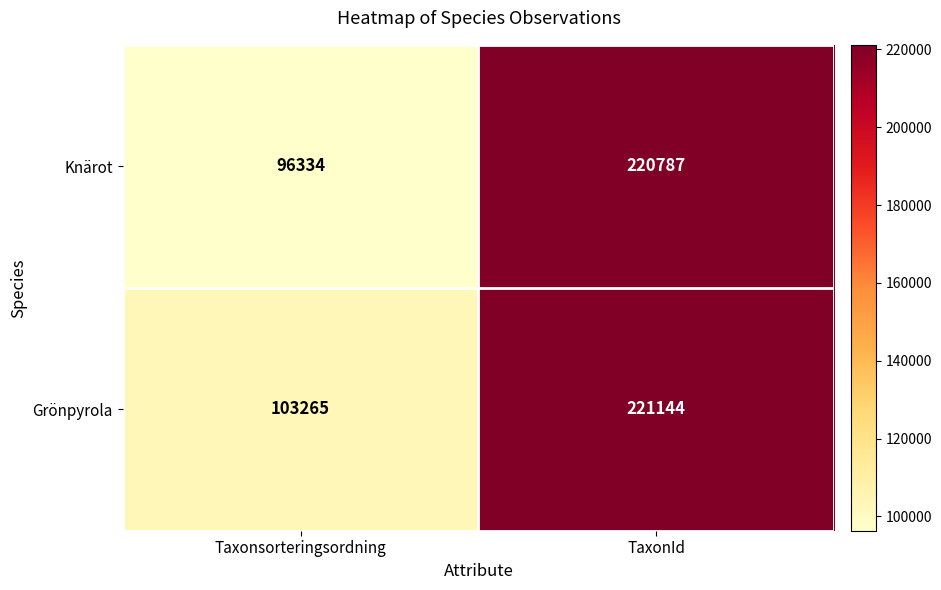

What is the sum of the Grönpyrola values at TaxonId and Taxonsorteringsordning?

324409